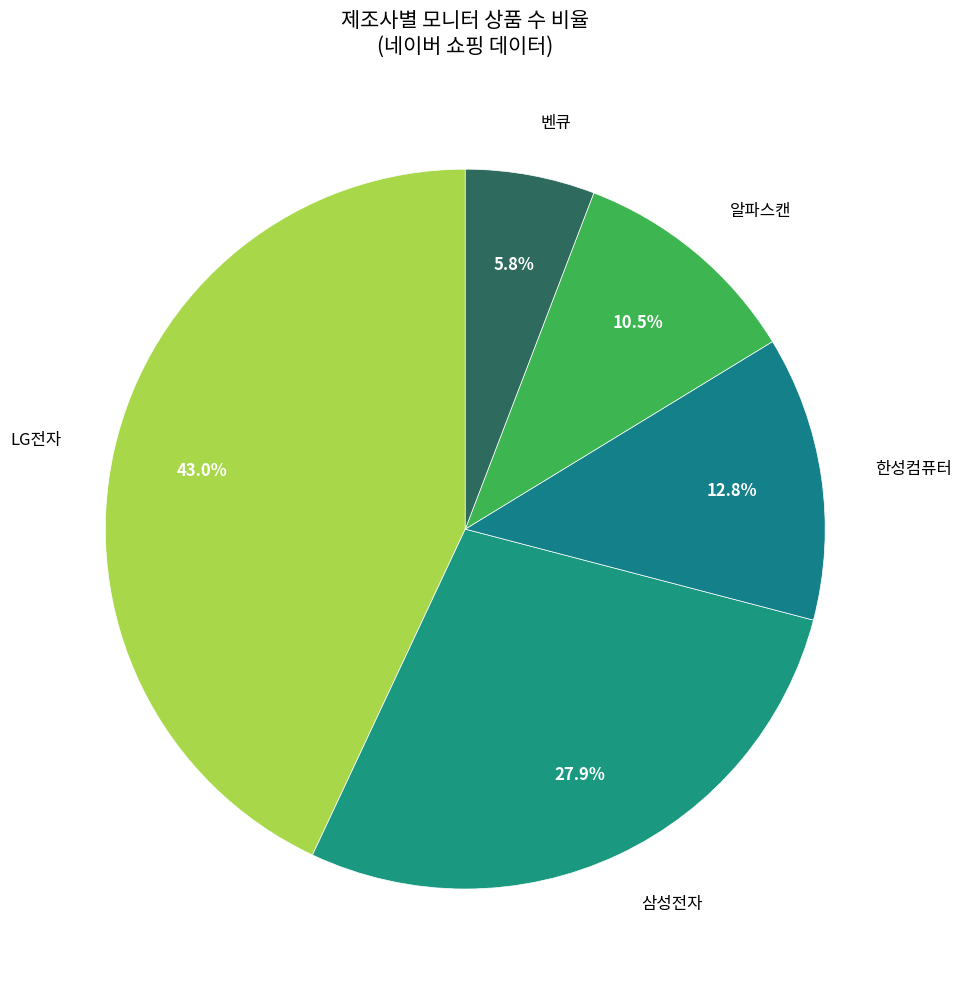

How many segments does this pie chart have?

5